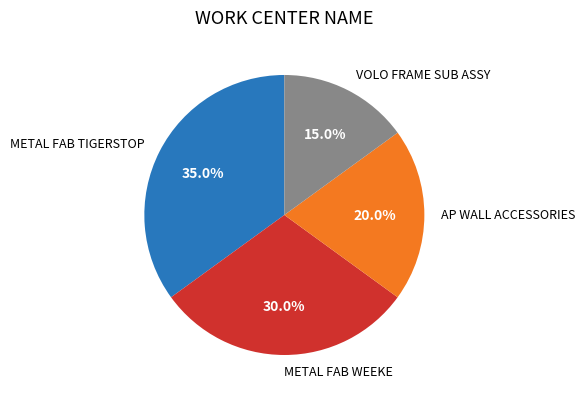

The VOLO FRAME SUB ASSY slice represents 26% of the pie. True or false?

False